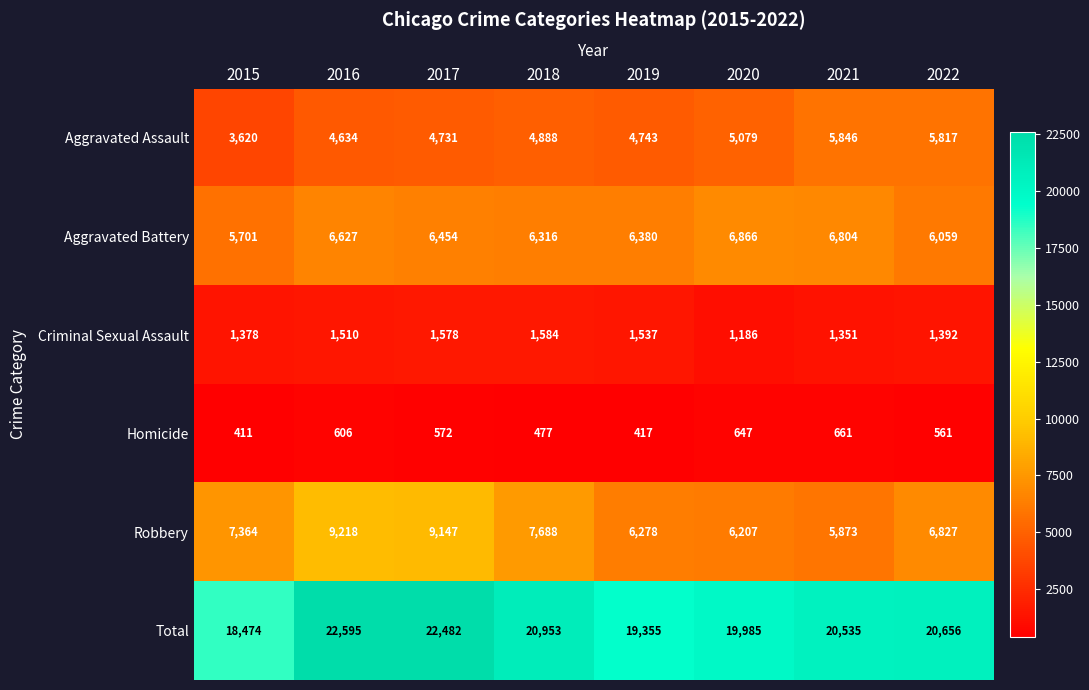

Rank the series at 2016 from lowest to highest value.

Homicide, Criminal Sexual Assault, Aggravated Assault, Aggravated Battery, Robbery, Total